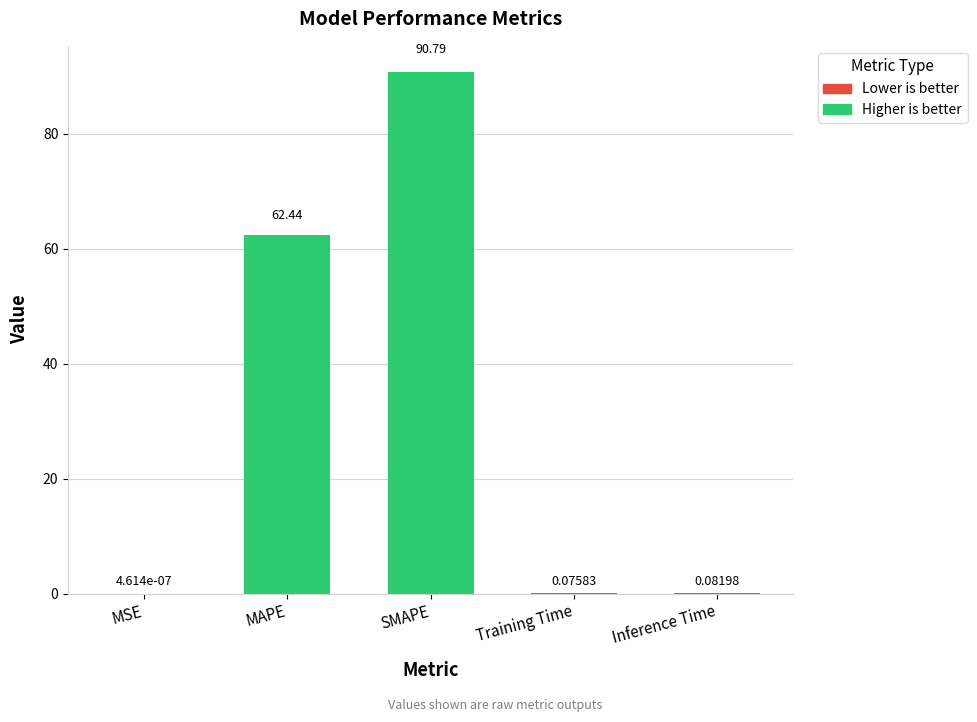

What is the difference between the values at MAPE and MSE?

62.4